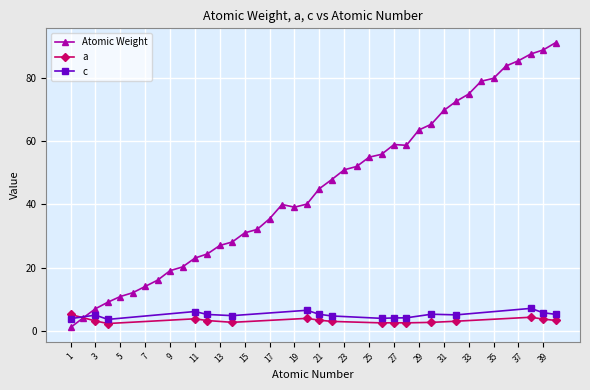

What is the highest value of the Atomic Weight series?

91.2